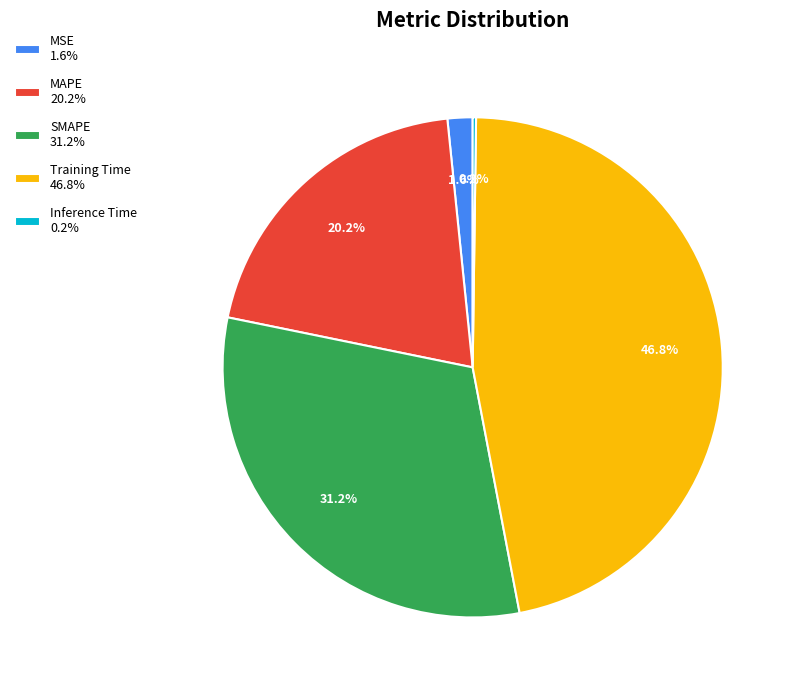

To the nearest percent, what is the difference between the MAPE and SMAPE slice percentages?

11%